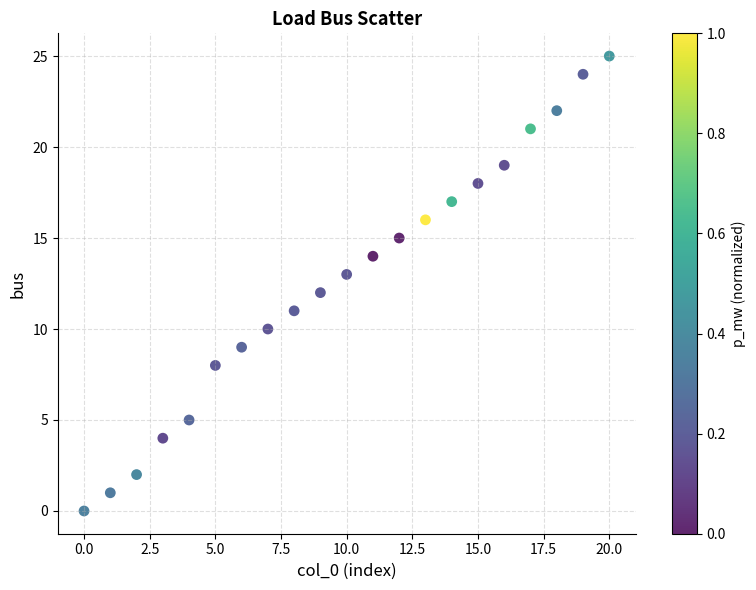

What is the range of Y values (max minus min)?

25